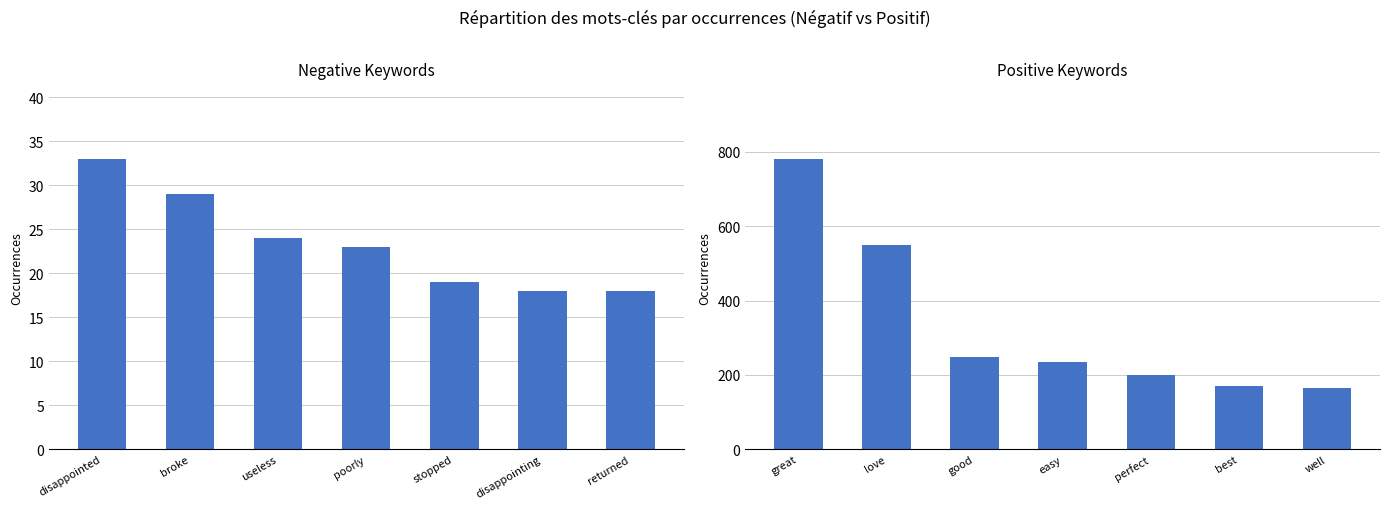

Rank the series by their maximum value, from highest to lowest.

Positive occurrences, Negative occurrences